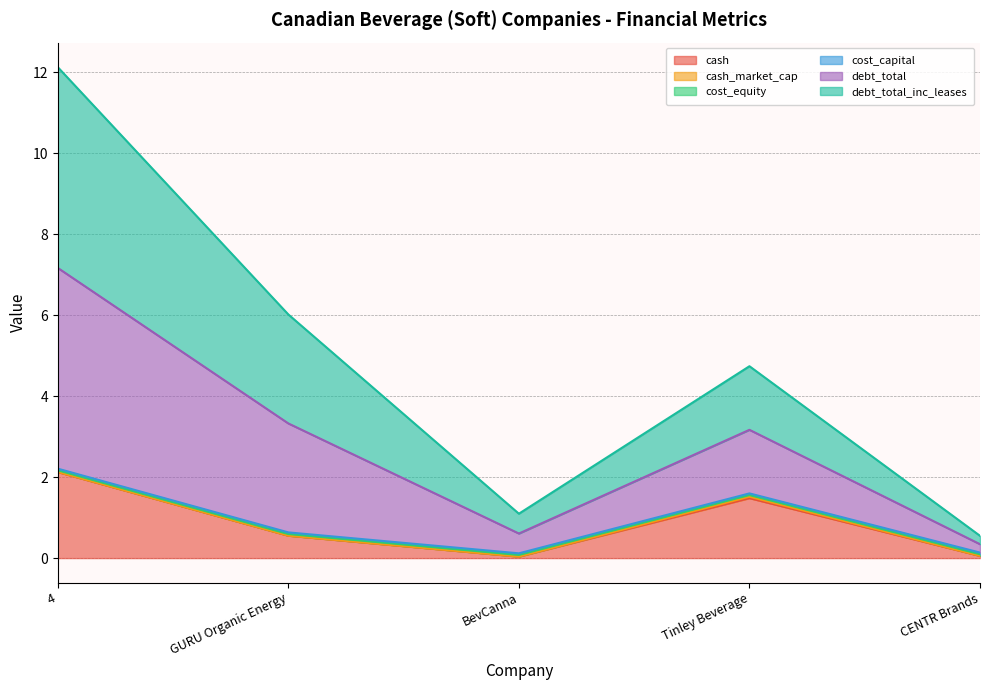

Count the number of categories in the chart.

5